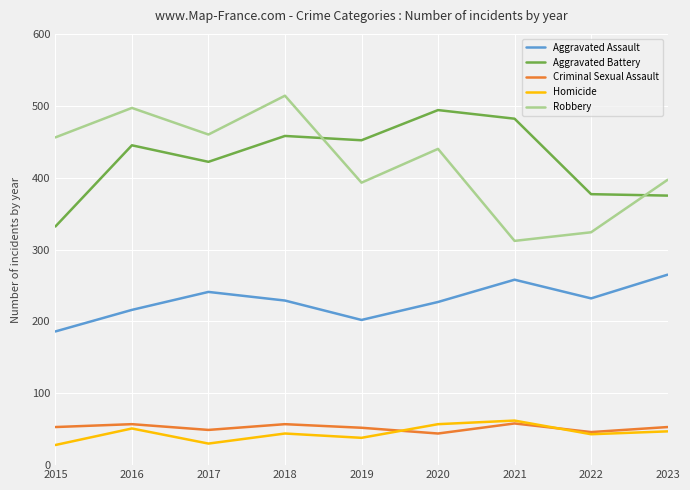

True or false: Aggravated Assault has a value of 202 at 2019.

True